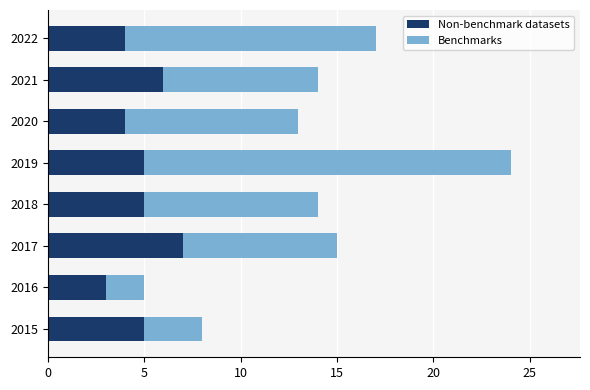

What is the difference between the maximum and second lowest values in the Non-benchmark datasets series?

3